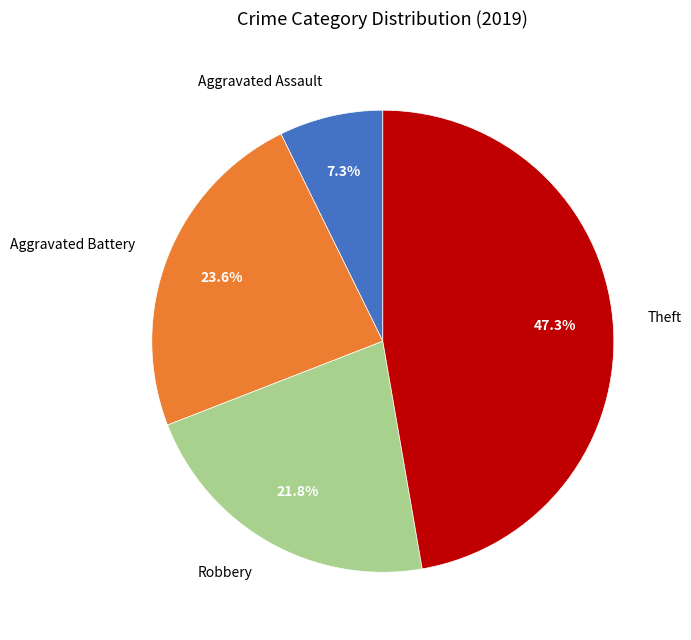

What is the largest slice in the pie chart?

Theft